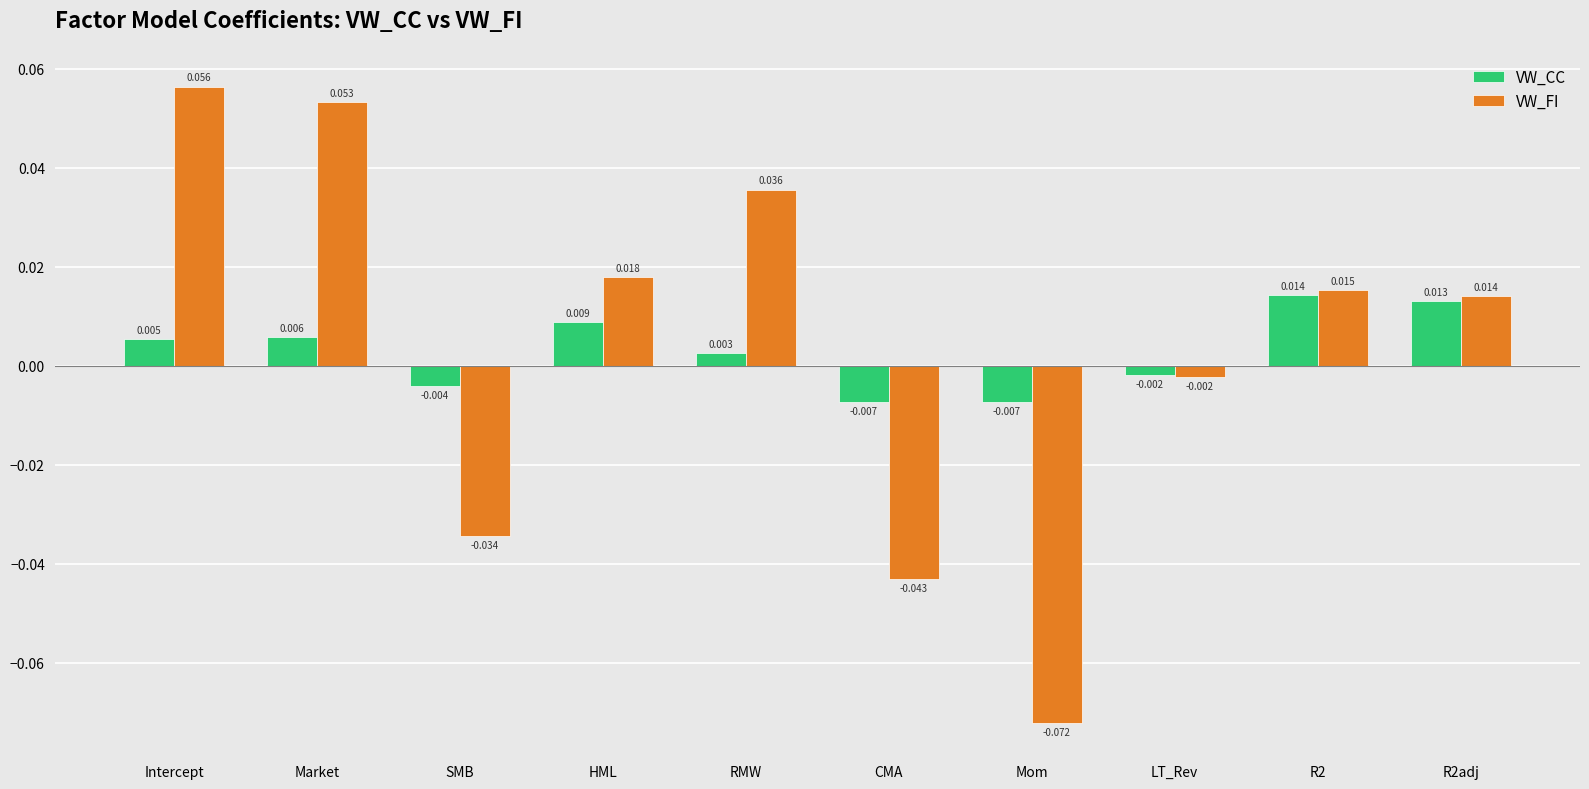

List the series in order of their overall mean, lowest first.

VW_CC, VW_FI